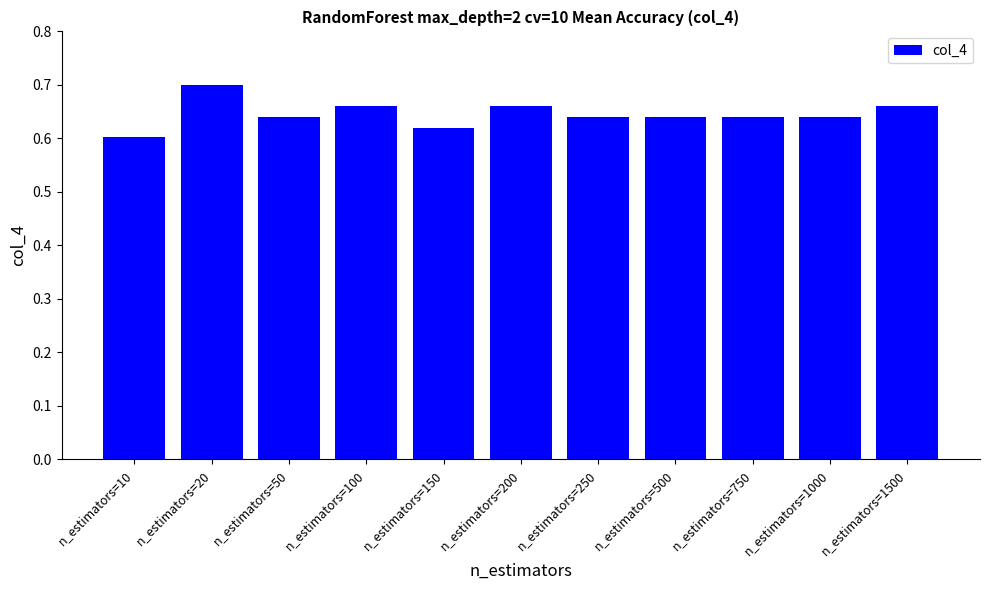

At which label is the value closest to 0?

n_estimators=10